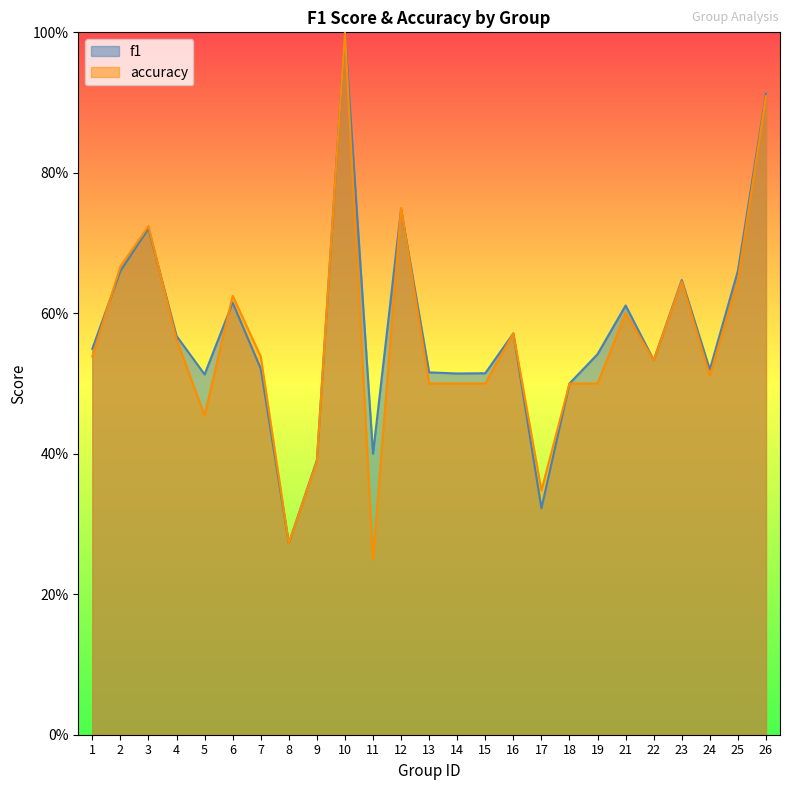

The f1 series shows 0.4 at 11. True or false?

True